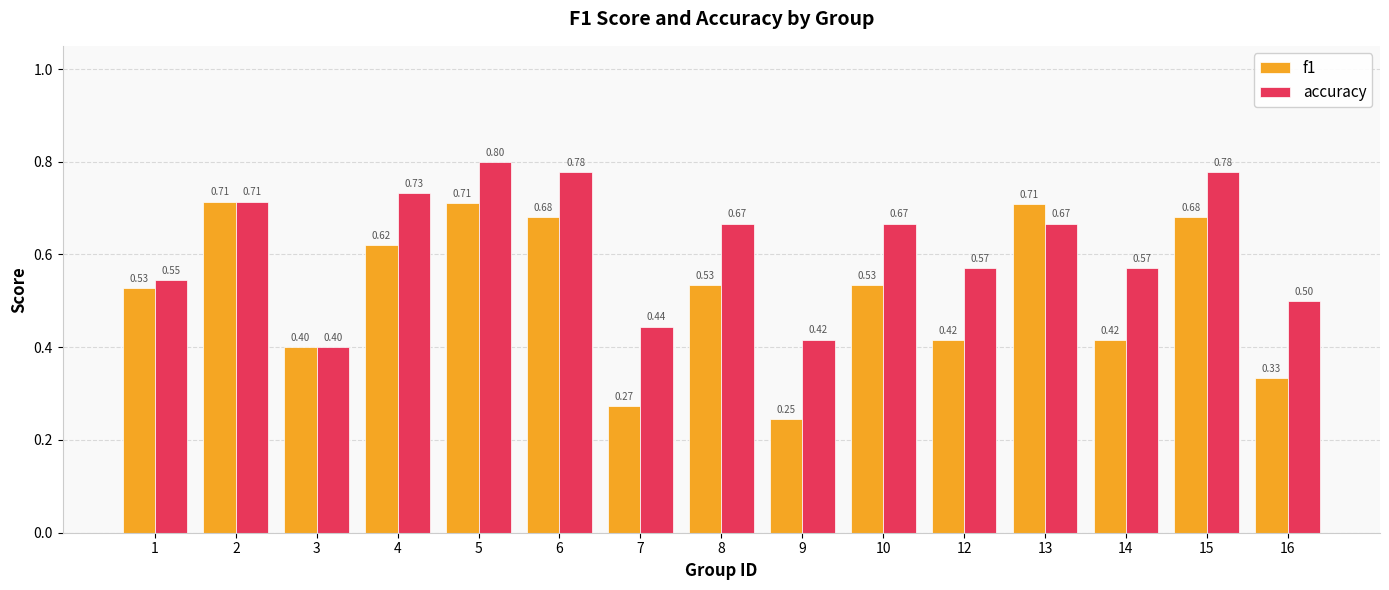

At which category is the sum across all series the highest?

5